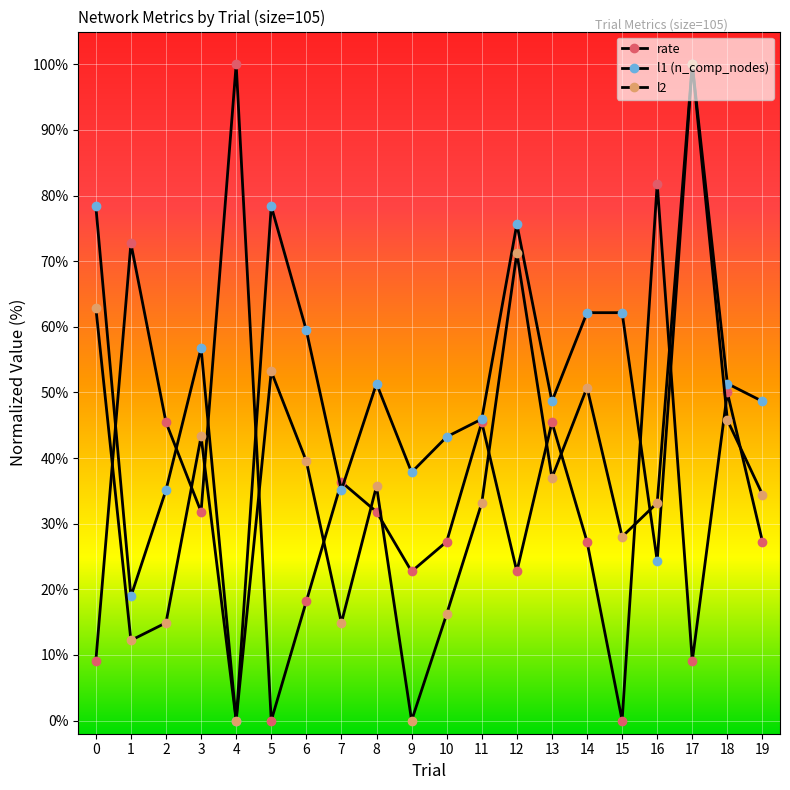

Is the value of l2 at 14 greater than the value of rate at 14?

Yes